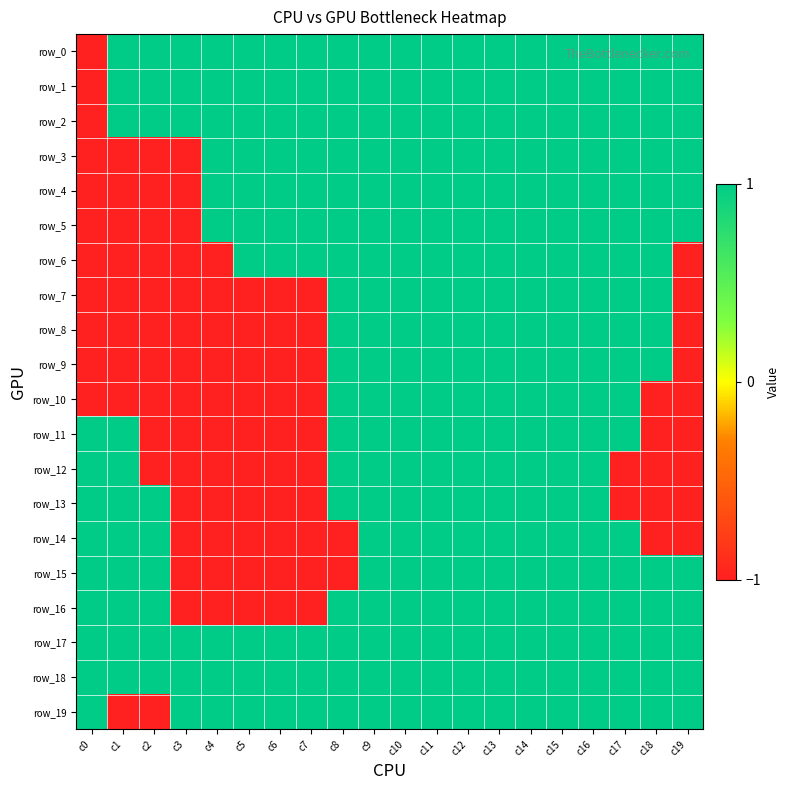

What is the difference between the maximum and second lowest values in the row_3 series?

2